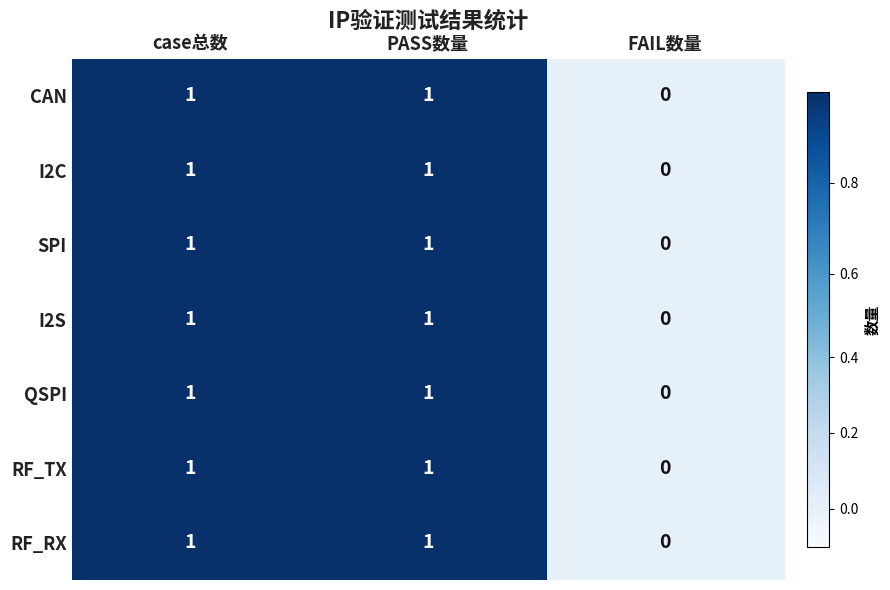

At which label does SPI reach its minimum?

FAIL数量